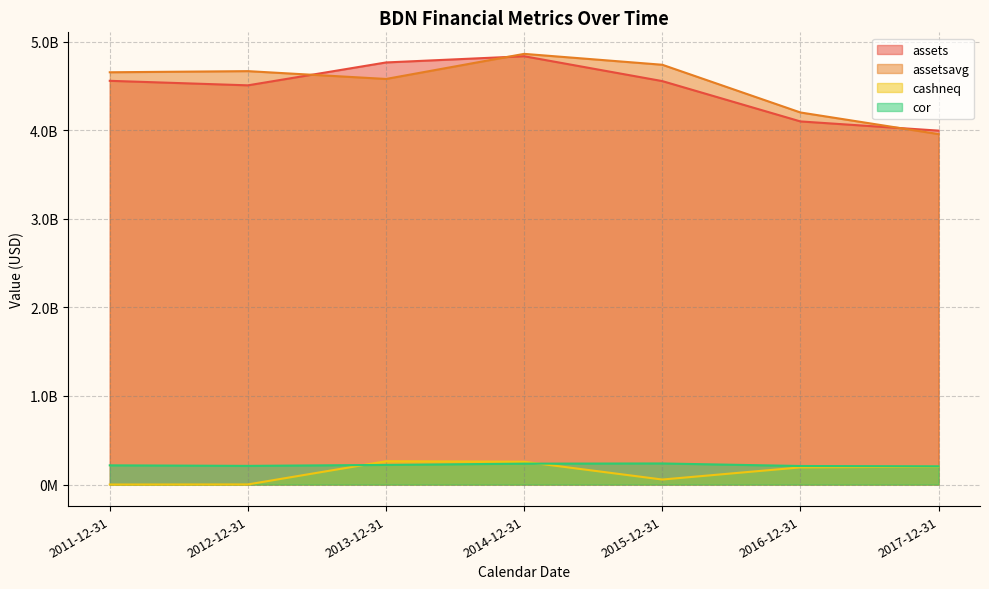

What is the value of the assetsavg point at the 6th from the left?

4200345750